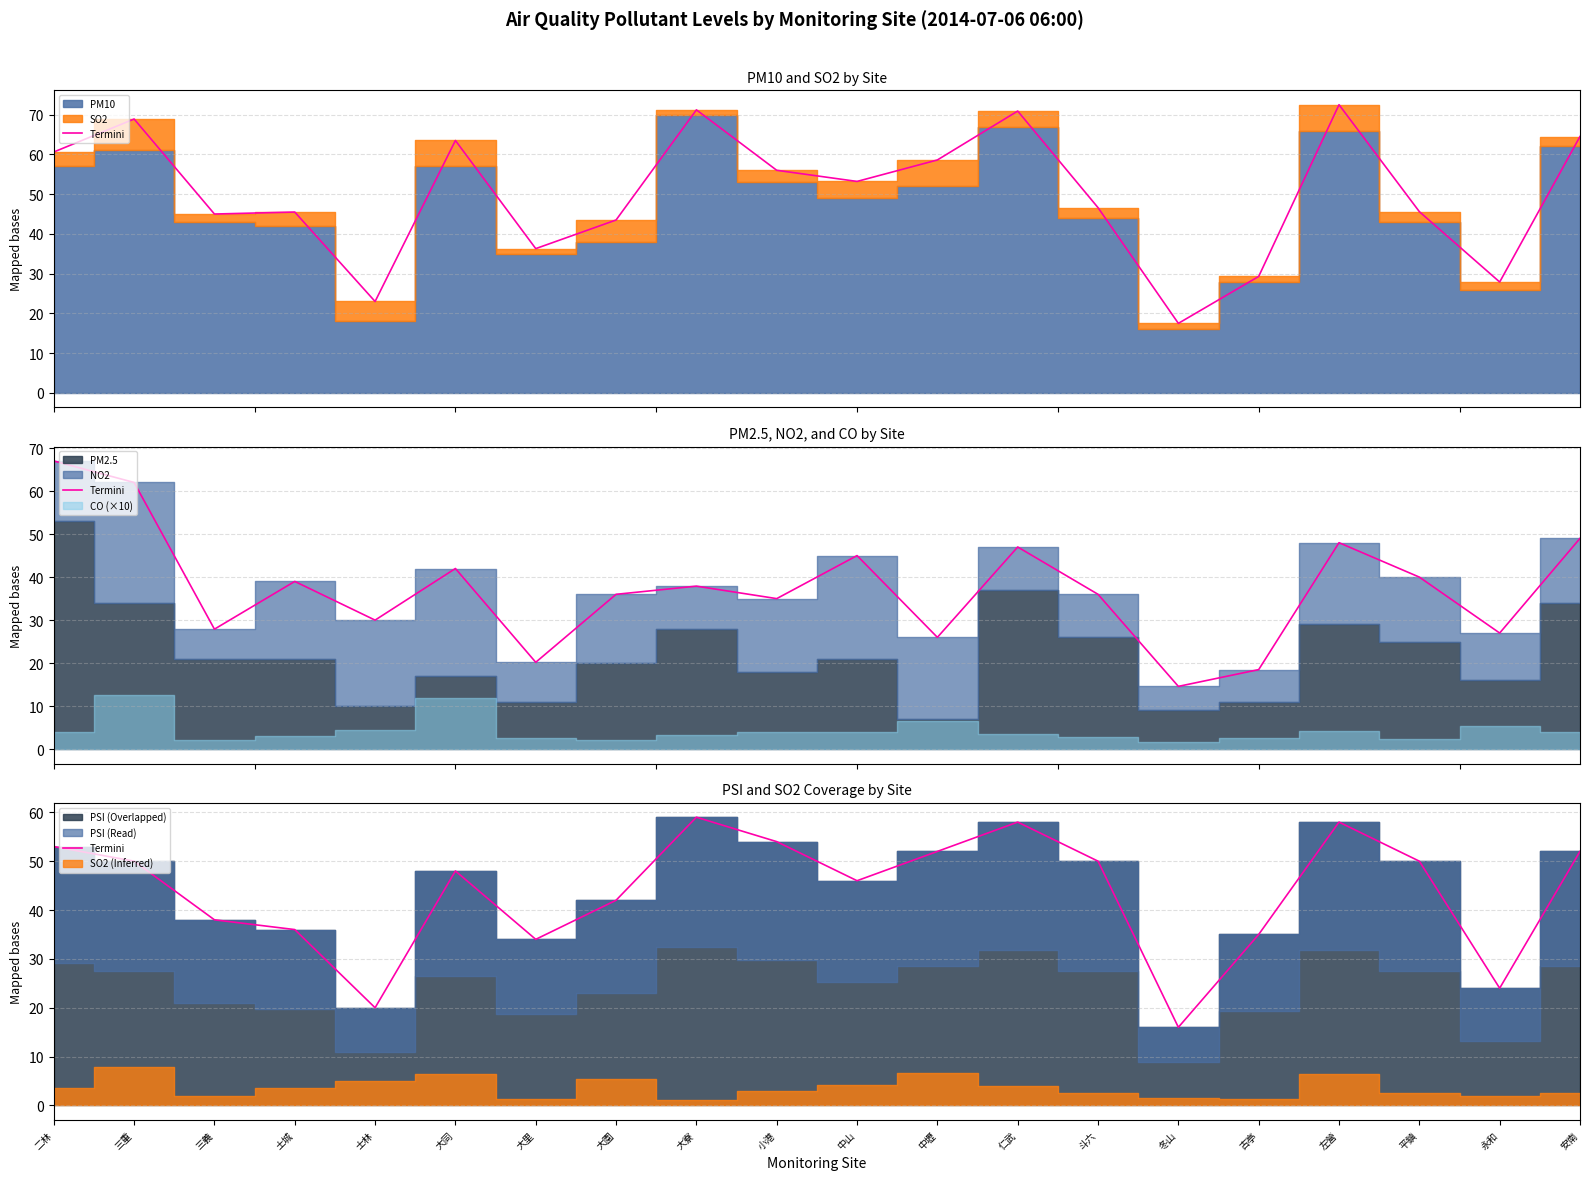

How many data points does each series have?

20